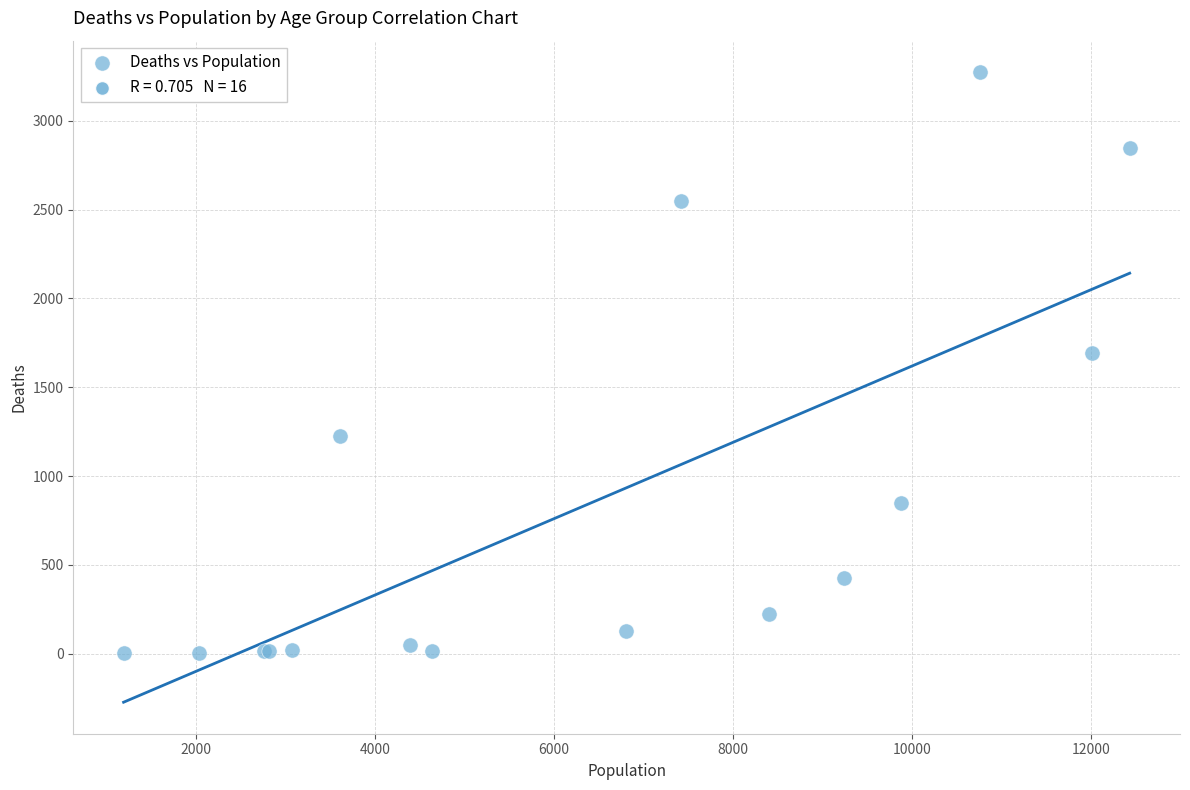

What Y value in the scatter plot is closest to 1638?

1690